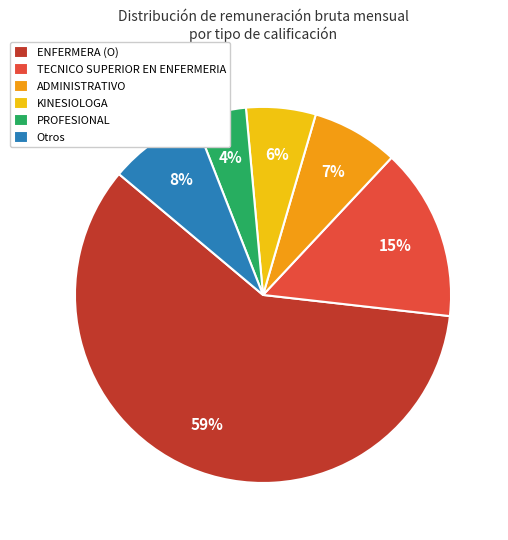

True or false: Otros accounts for 2% of the total.

False